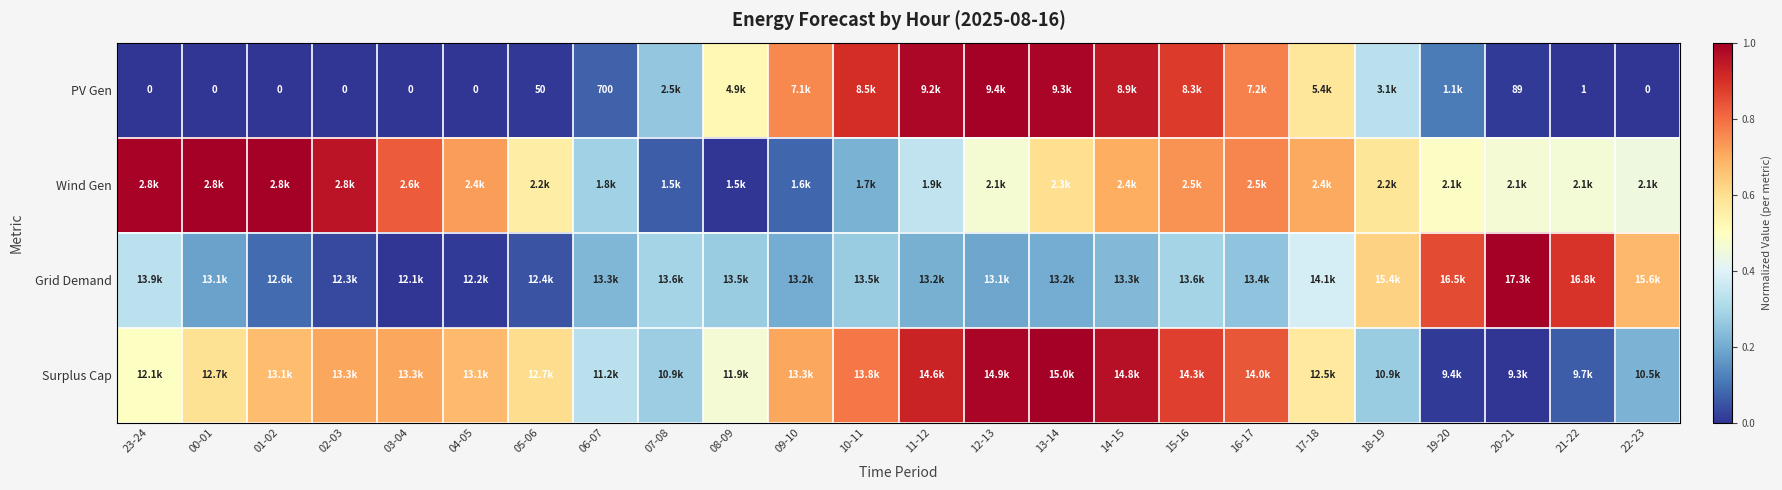

Where is Surplus Cap nearest to the value 0?

20-21